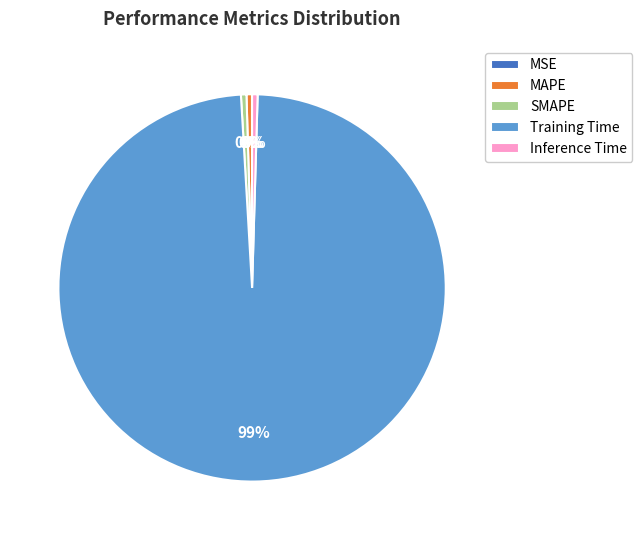

Which slice represents more than half of the pie?

Training Time